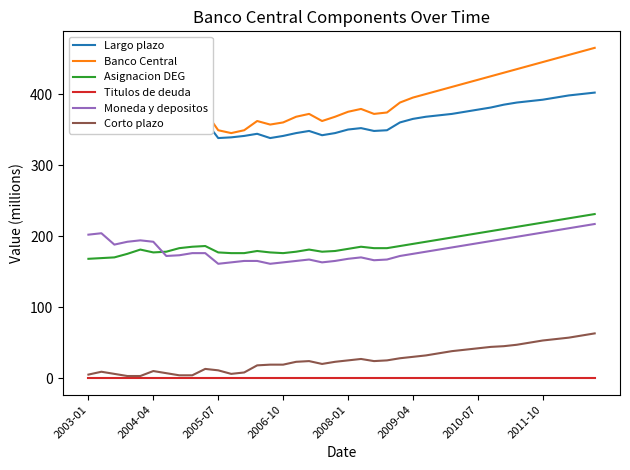

True or false: Banco Central and Titulos de deuda cross at least once.

False